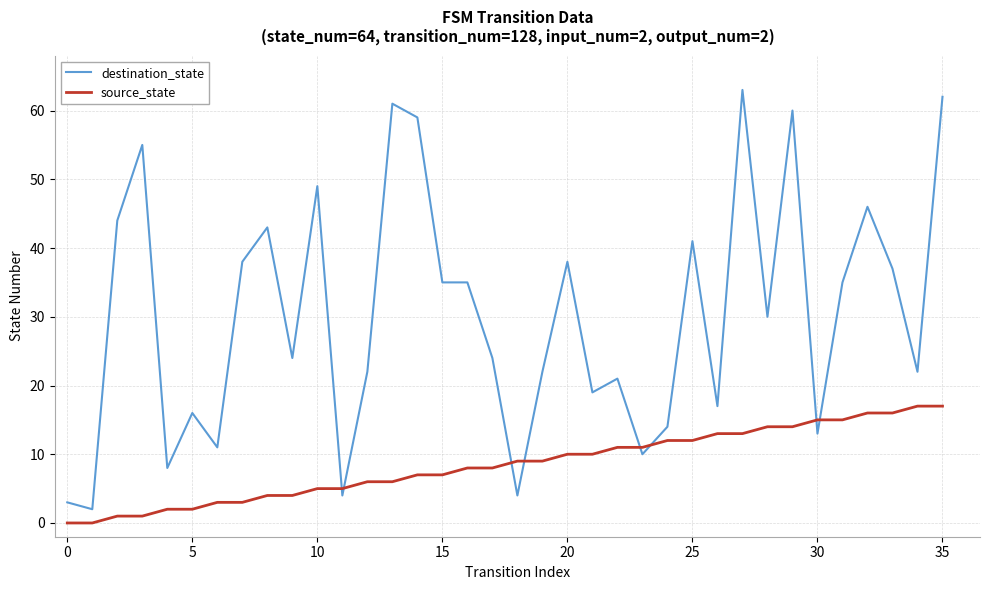

Does the chart have visible grid lines?

Yes